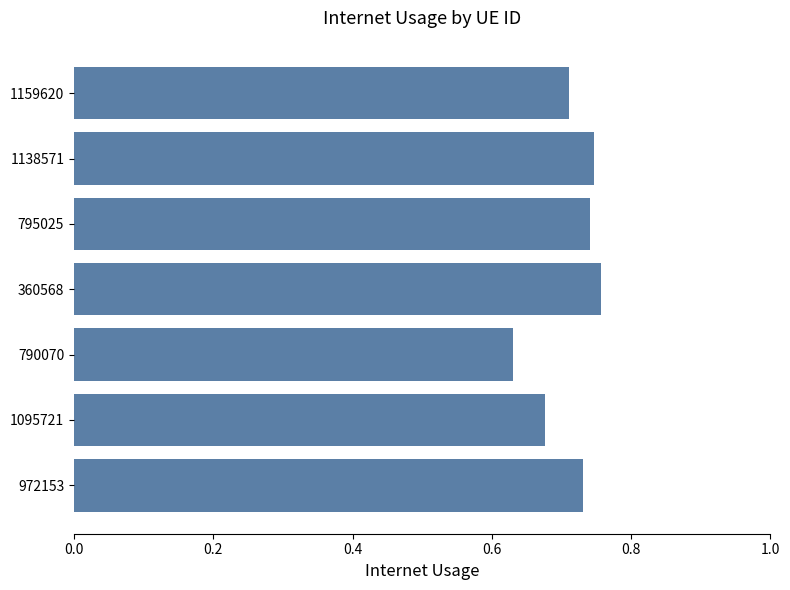

The chart shows a value of 1.3 at 972153. True or false?

False